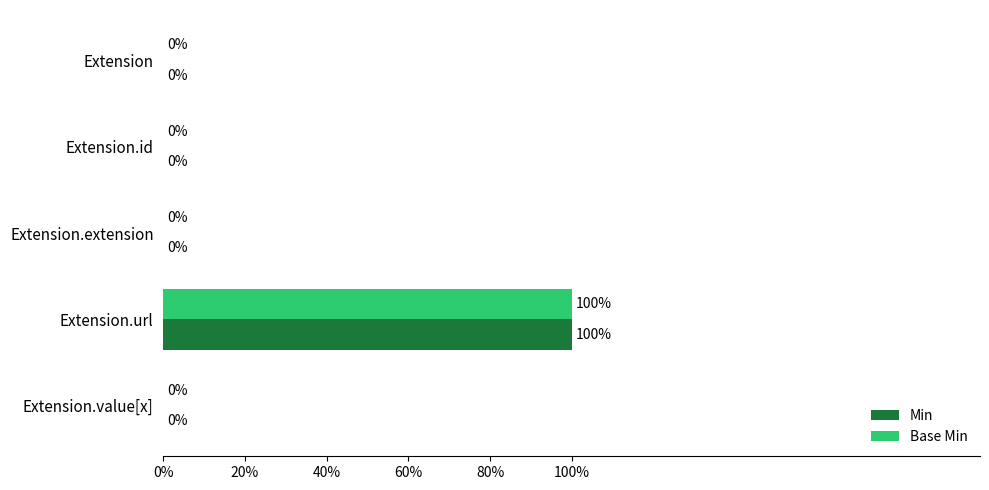

What are all the series names shown in the legend?

Min, Base Min